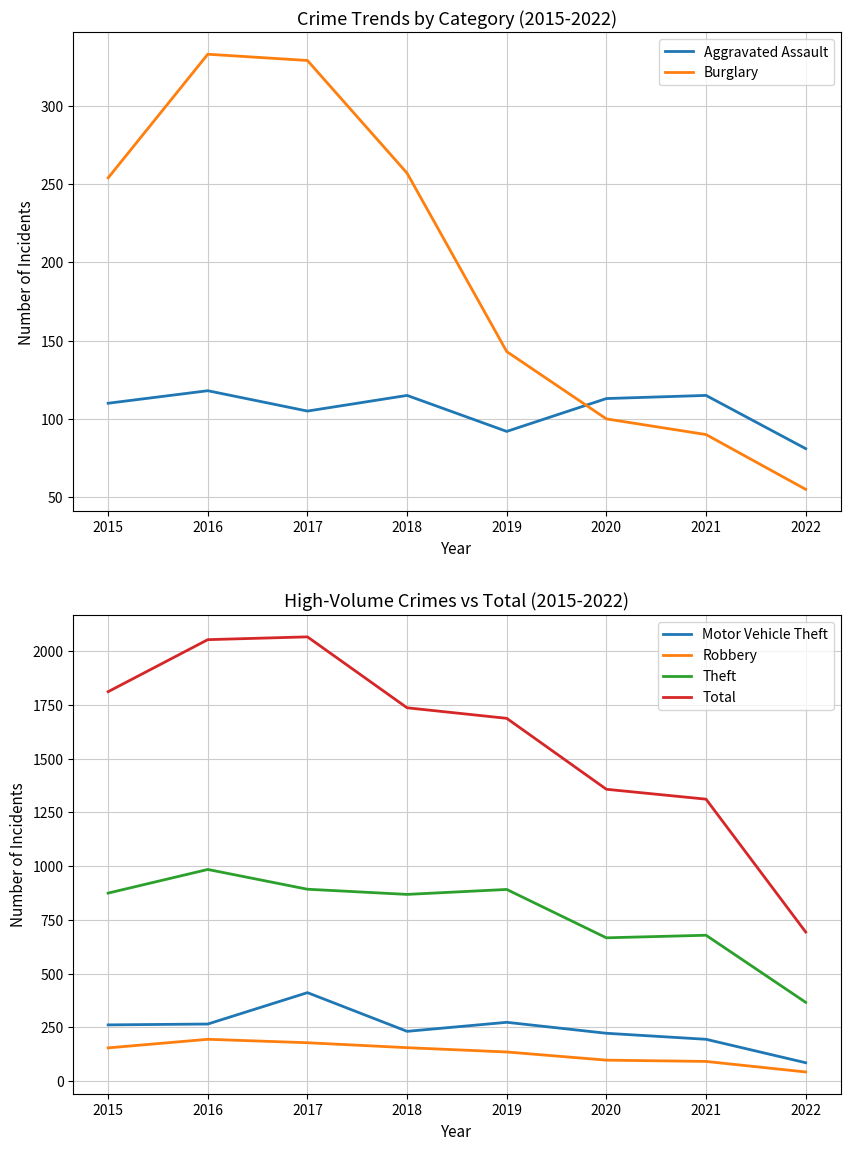

What is the maximum value for Total?

2066